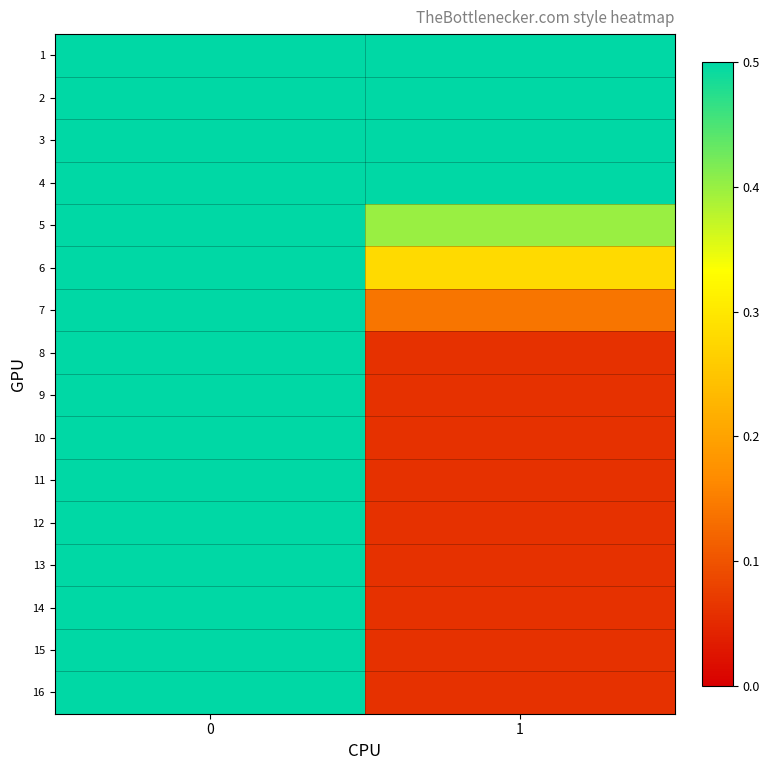

Reading right to left, list all the values displayed in this chart.

1: 1=0.5	0=0.5
2: 1=0.5	0=0.5
3: 1=0.5	0=0.5
4: 1=0.5	0=0.5
5: 1=0.4	0=0.5
6: 1=0.3	0=0.5
7: 1=0.1	0=0.5
8: 1=0.1	0=0.5
9: 1=0.1	0=0.5
10: 1=0.1	0=0.5
11: 1=0.1	0=0.5
12: 1=0.1	0=0.5
13: 1=0.1	0=0.5
14: 1=0.1	0=0.5
15: 1=0.1	0=0.5
16: 1=0.1	0=0.5